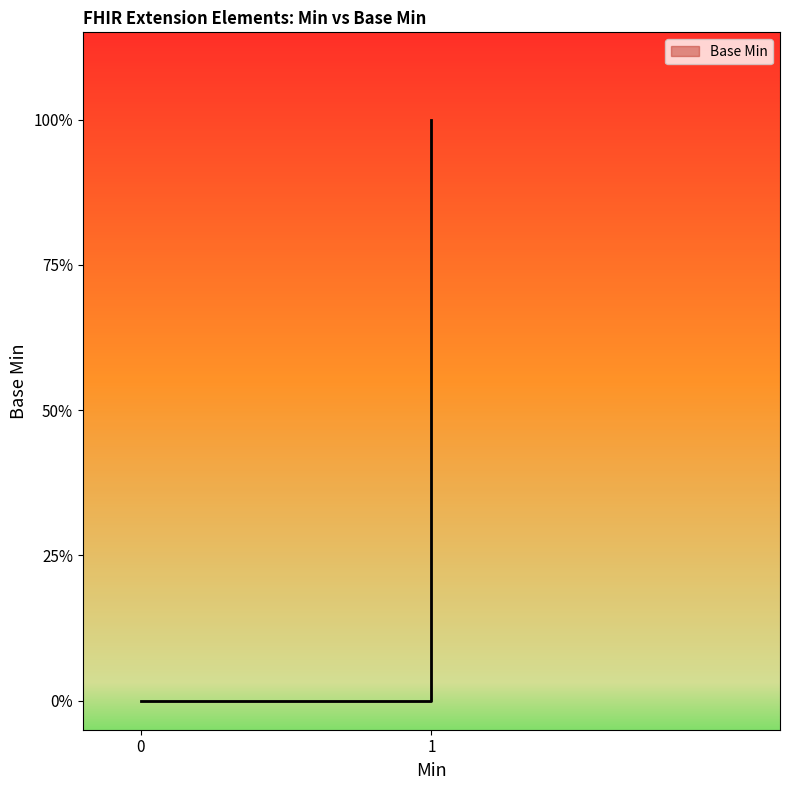

The value at Extension.url(fixed) is 0. True or false?

False